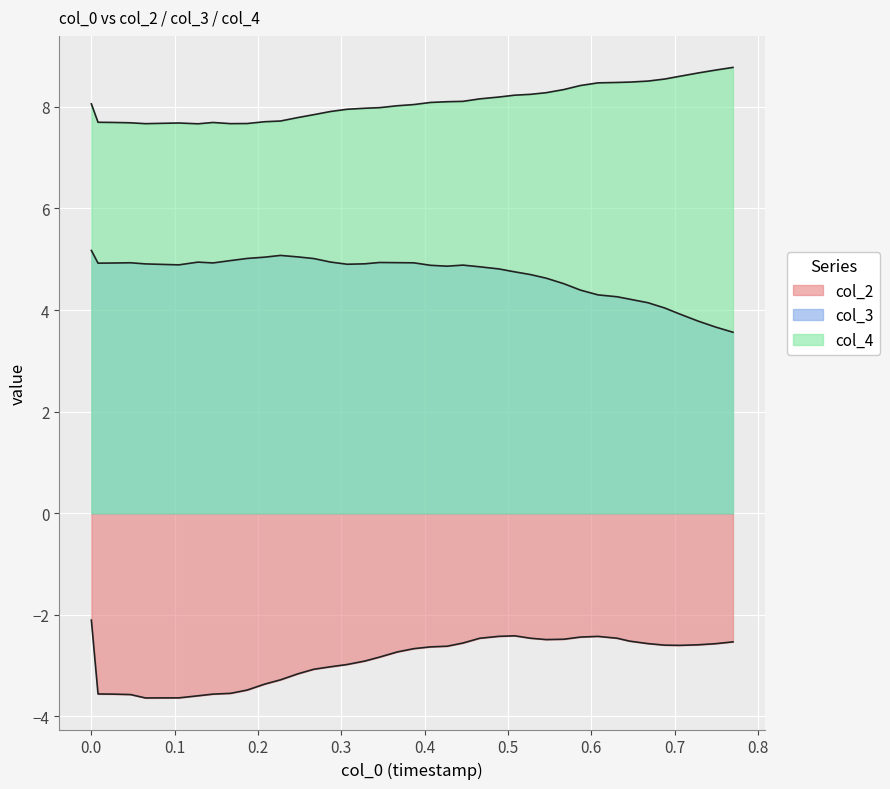

What are all the series names shown in the legend?

col_2, col_3, col_4